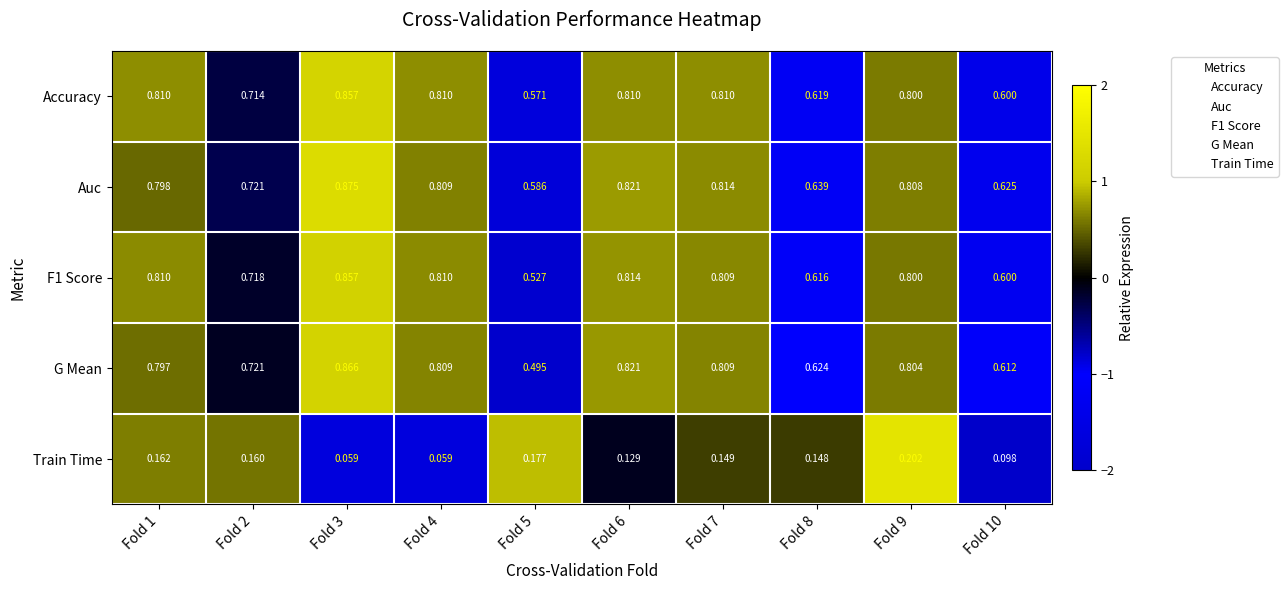

Between Fold 6 and Fold 7, which series saw the biggest shift?

Train Time